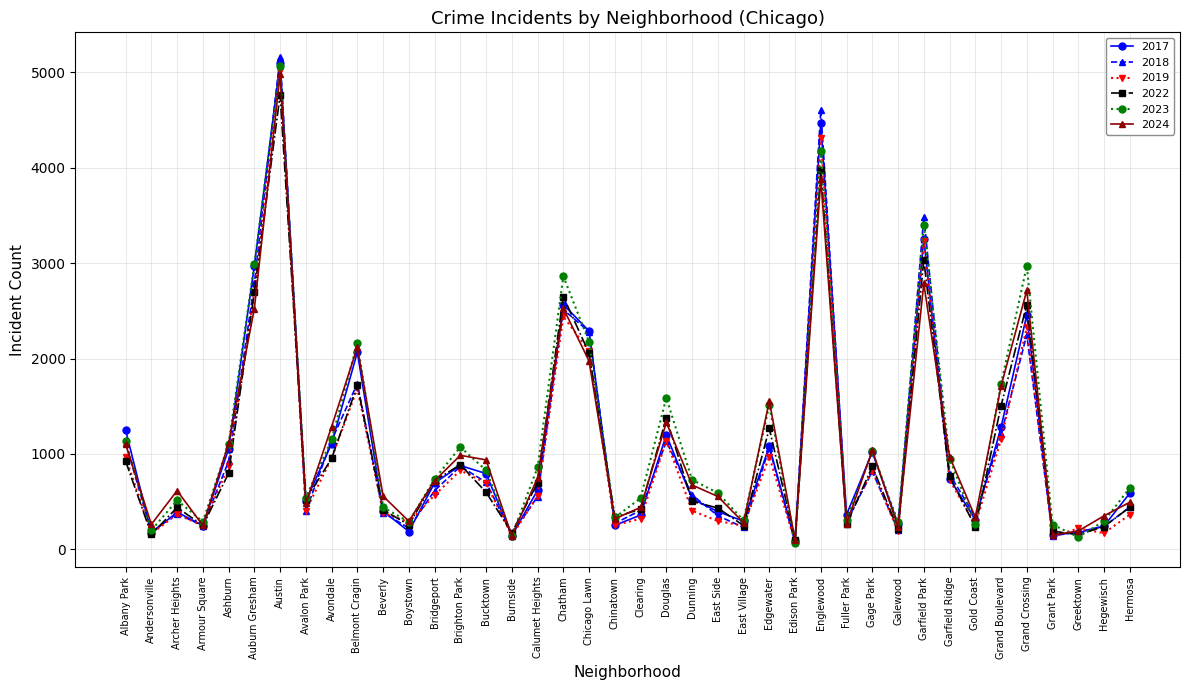

What is the difference between the maximum and minimum values in the 2017 series?

5009